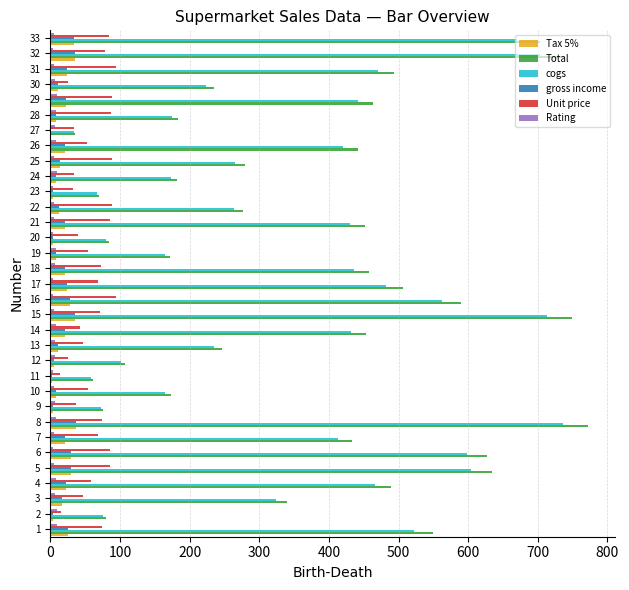

Which series changed the most between 2 and 6?

Total